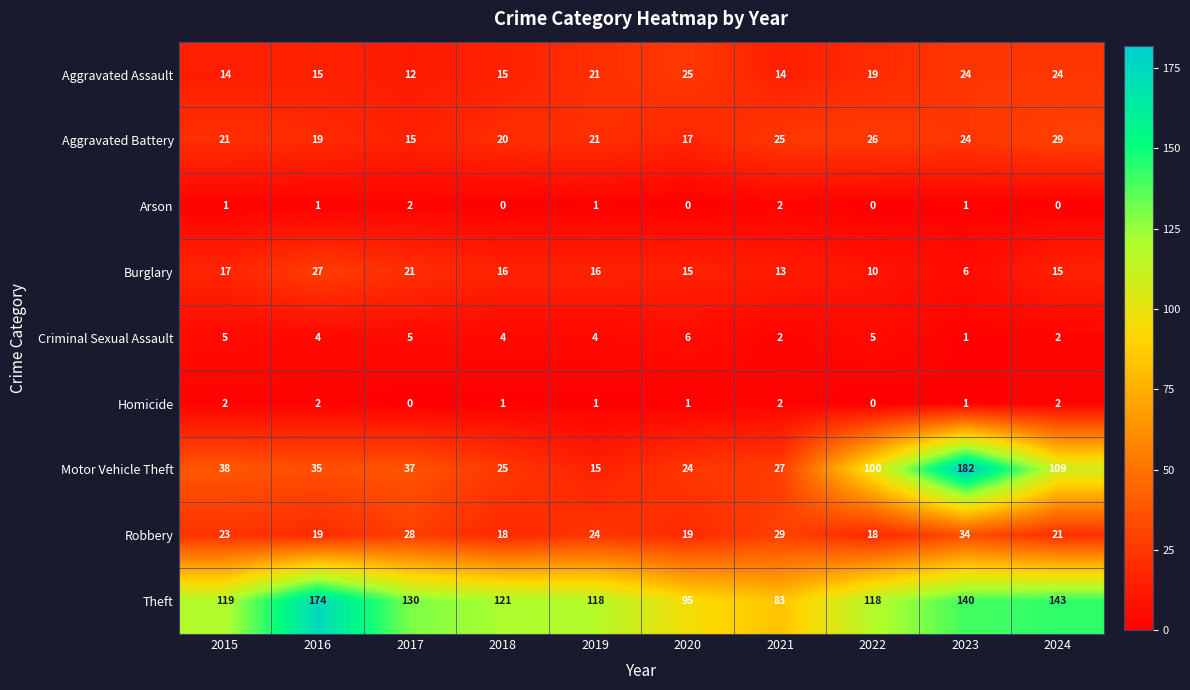

What is the approximate value of Aggravated Battery at 2023, to the nearest 10?

20